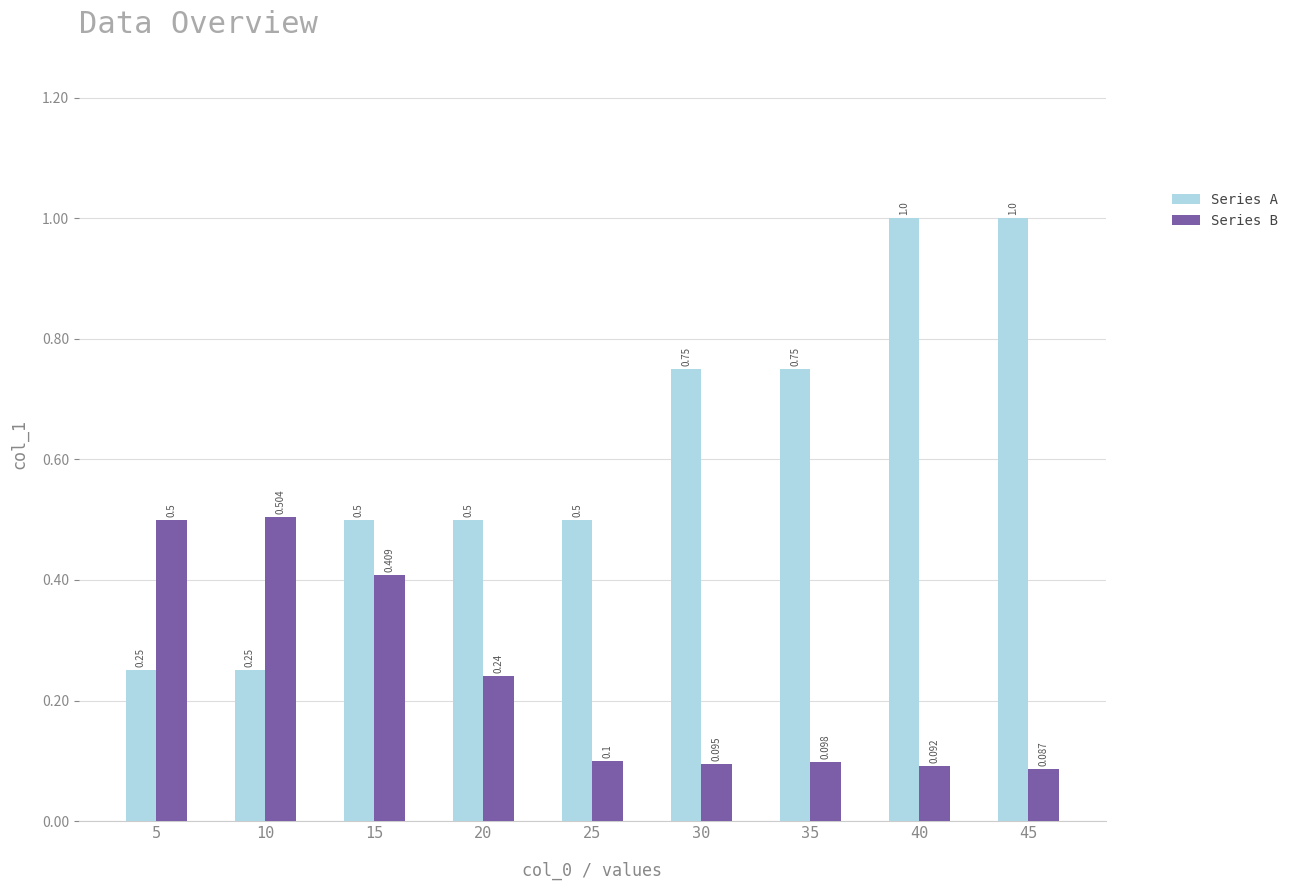

Which series changed the most between 30 and 40?

Series A